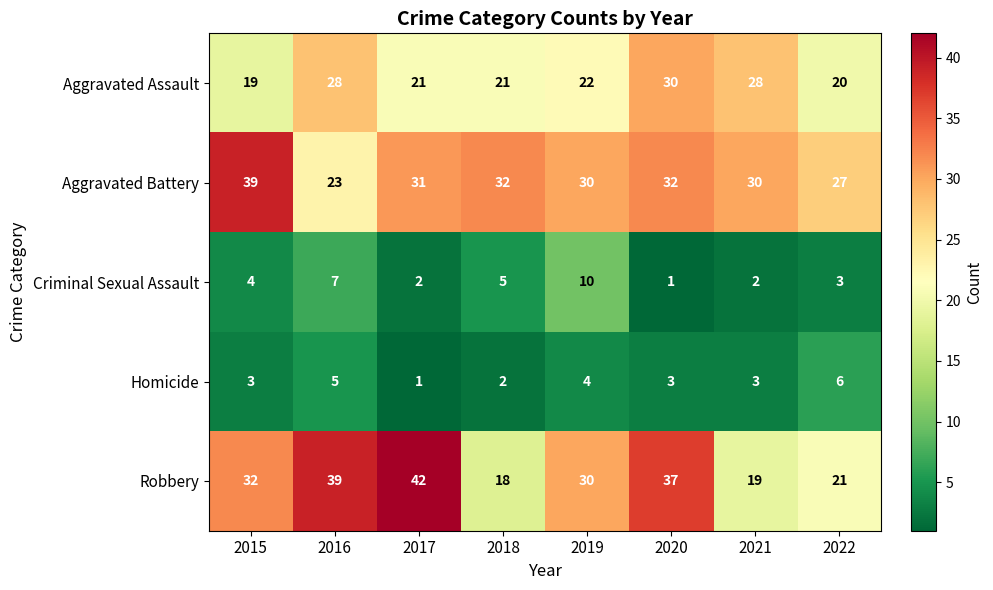

What is the difference between the second highest and second lowest values in the Aggravated Assault series?

8